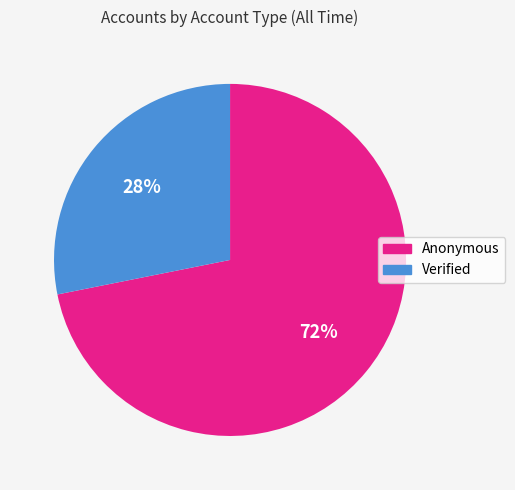

Which slice is the smallest?

Verified